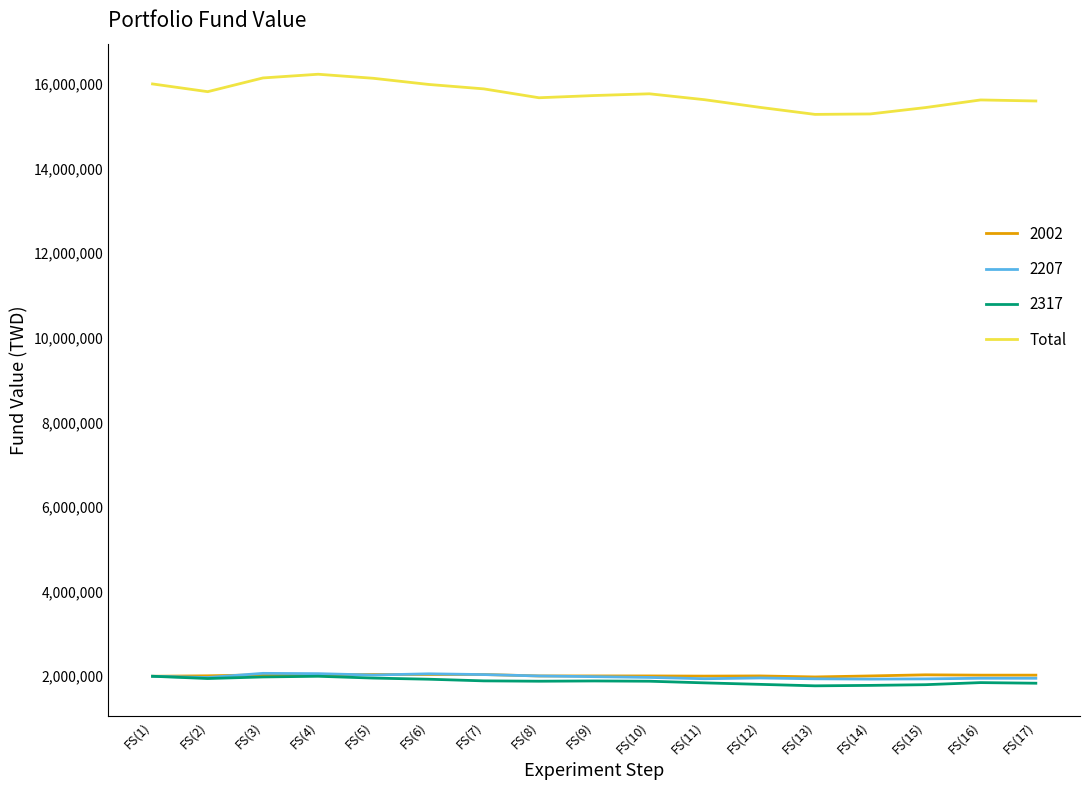

Which series has the widest spread of values?

Total